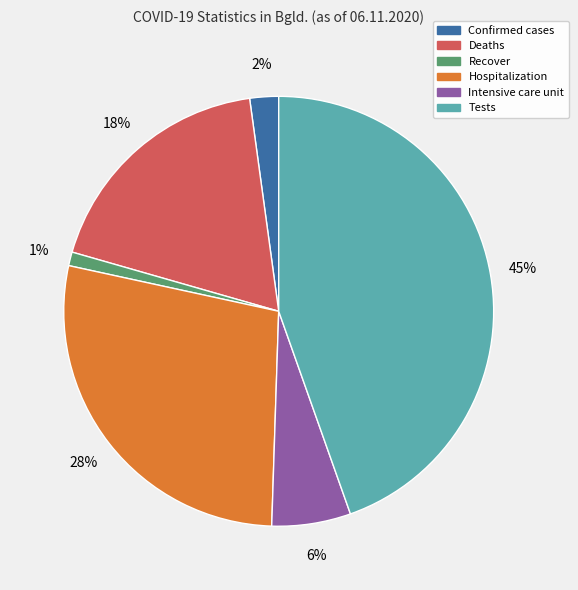

What percentage is the Confirmed cases slice, to the nearest percent?

2%